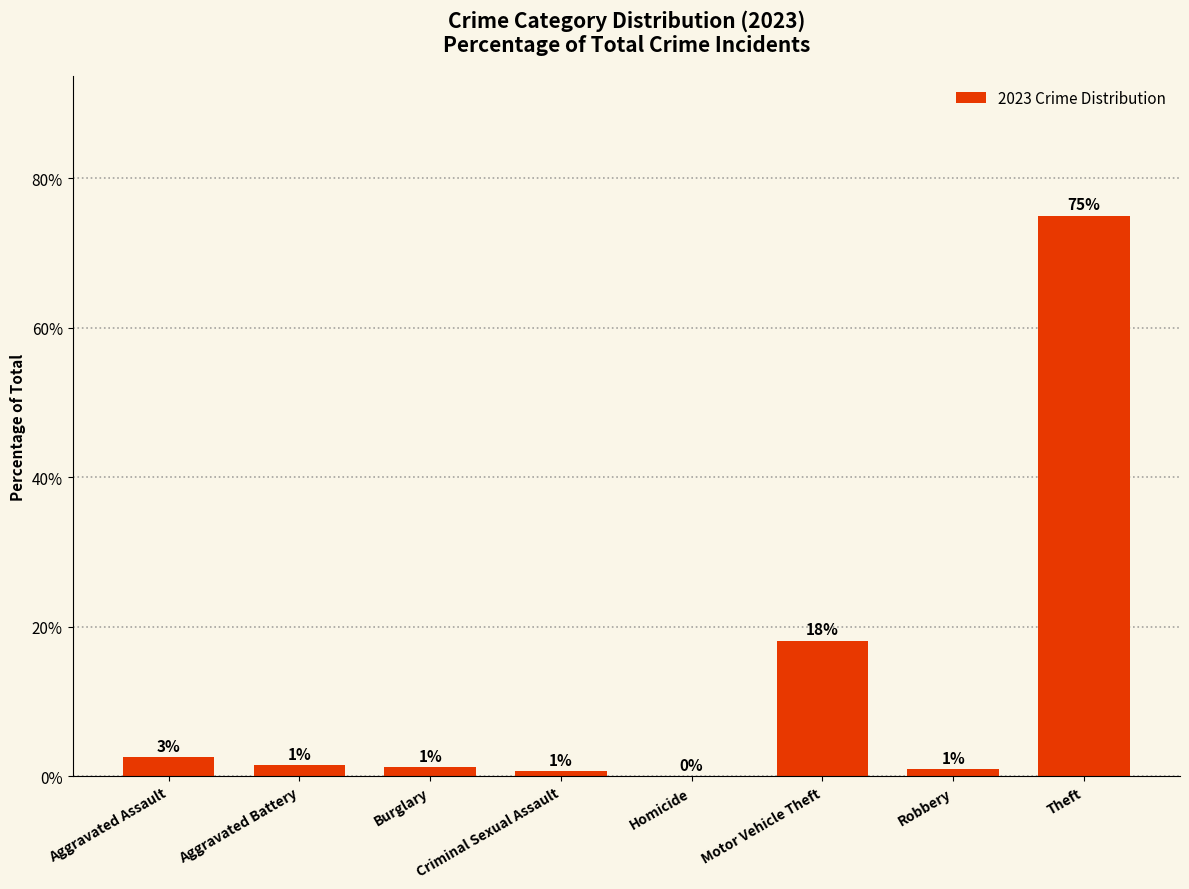

Reading left to right, extract all data points from this chart.

2.6	1.5	1.2	0.7	0.0	18.1	0.9	75.0